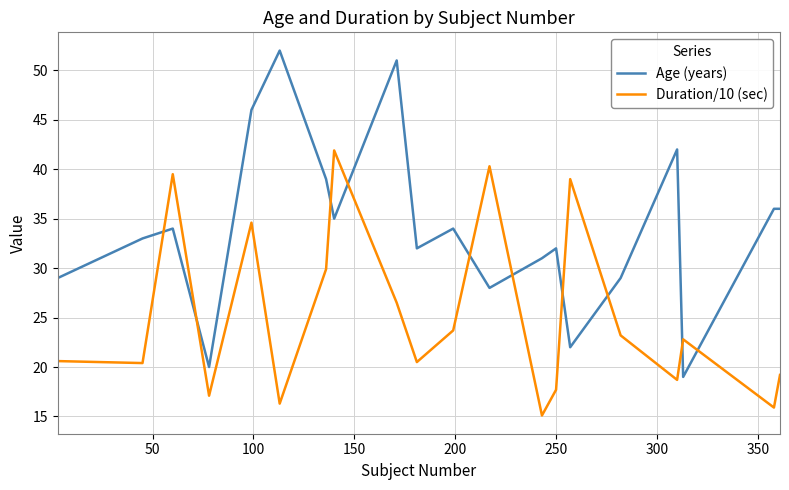

How many interior local peaks does the Duration/10 (sec) series have?

6